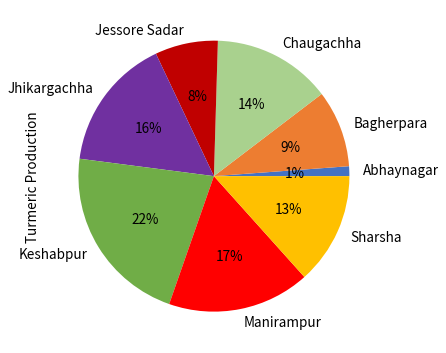

Is Bagherpara the majority of the pie?

No